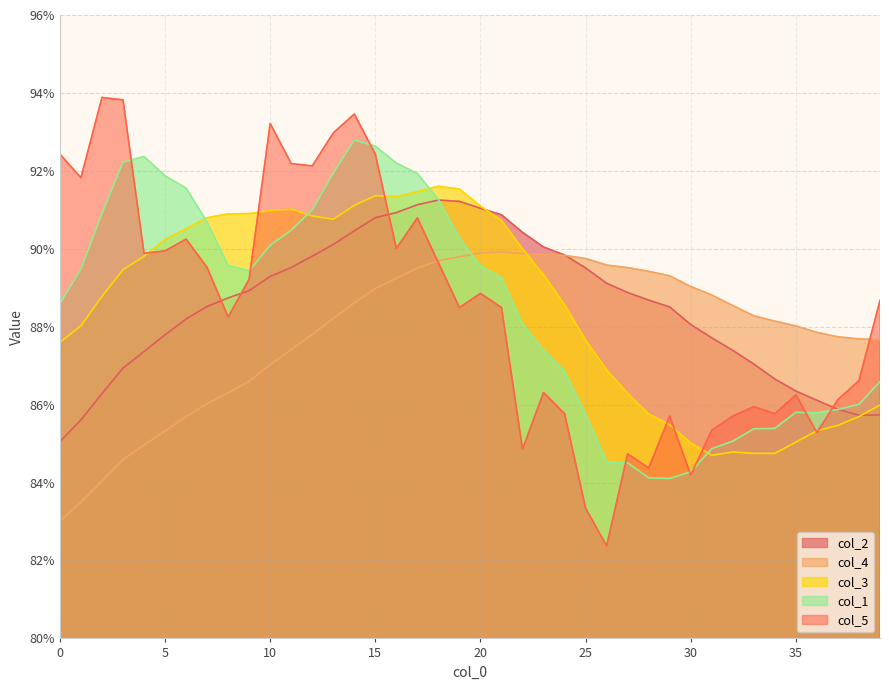

After their last crossing, which series has the higher values: col_3 or col_5?

col_5